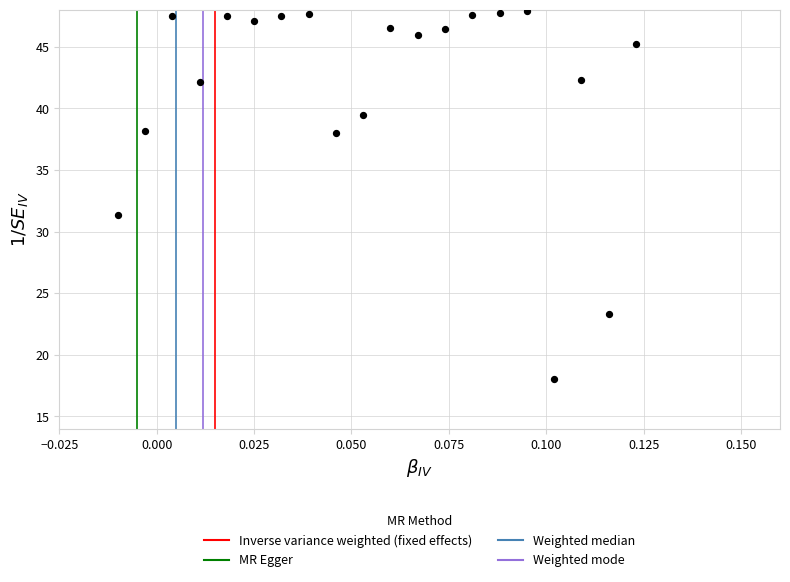

What is the range of Y values (max minus min)?

29.9